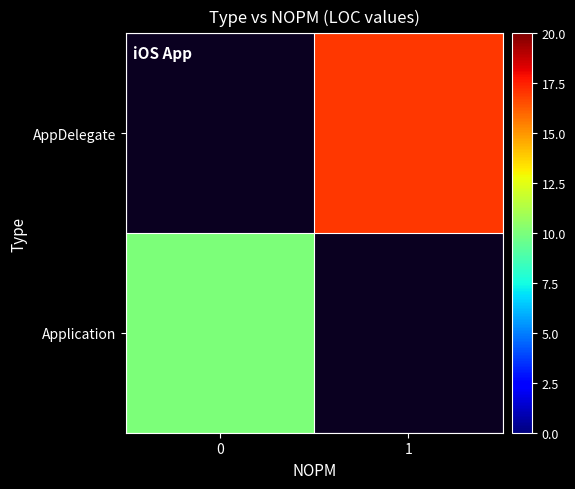

Count the number of data series in this chart.

2